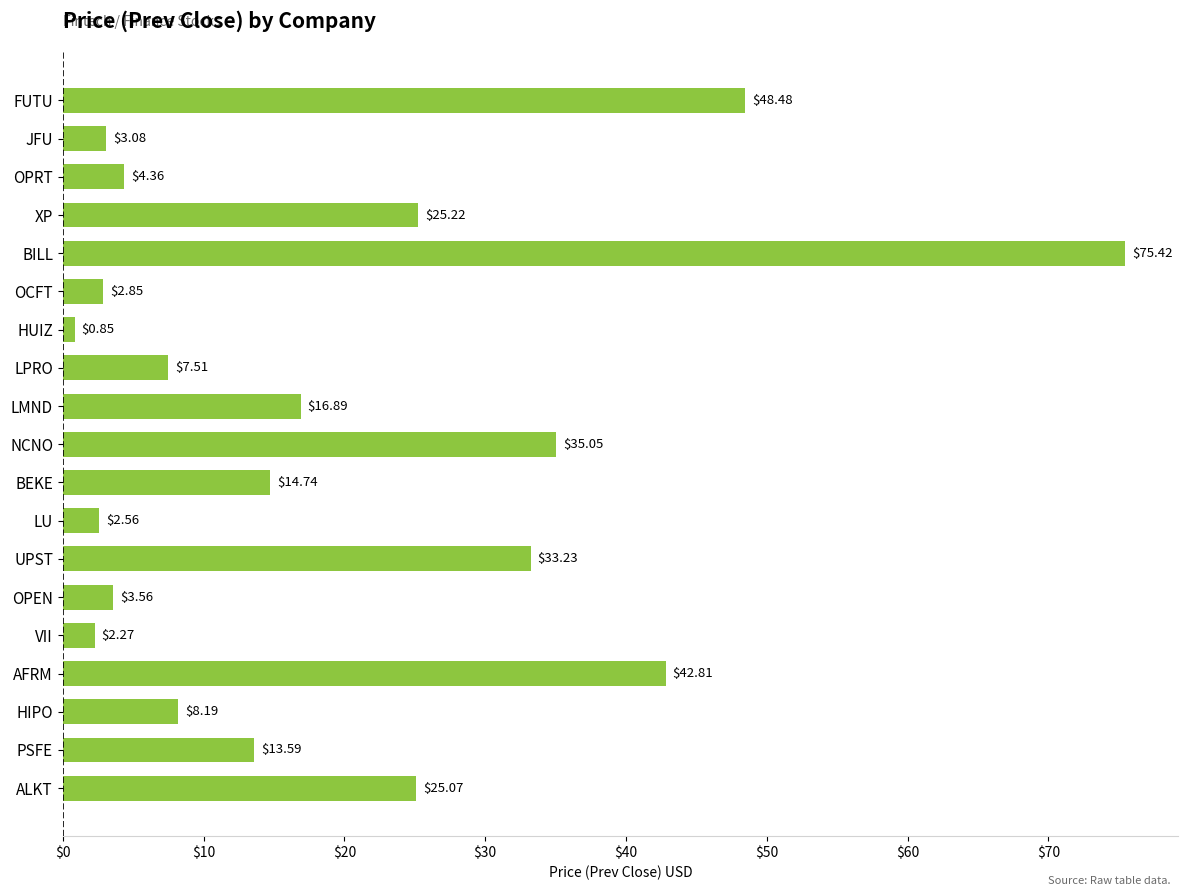

How many series are shown in this chart?

1